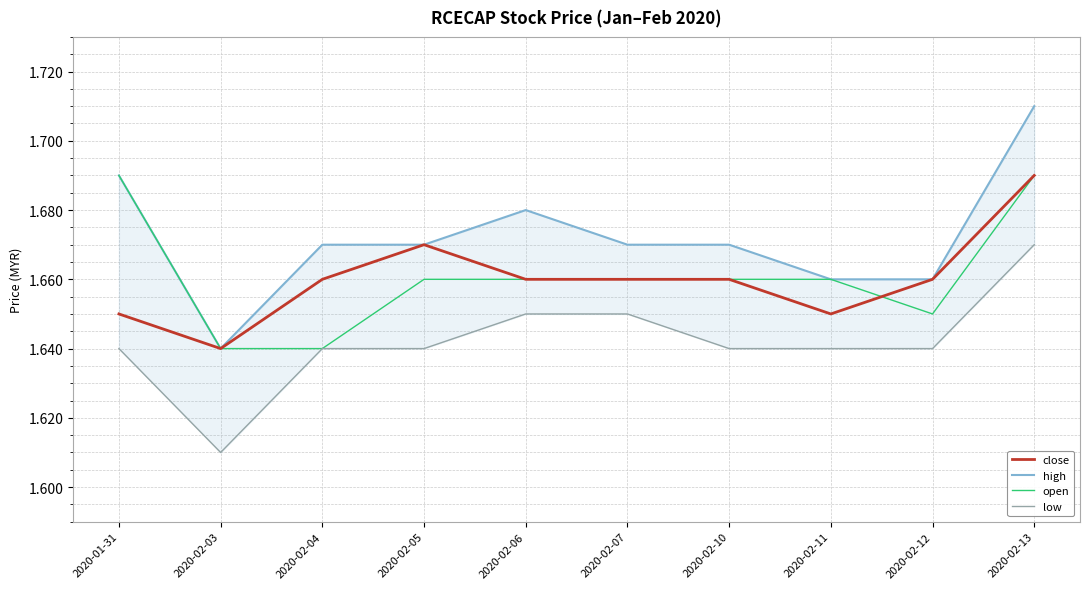

Where is the first local minimum for open?

2020-02-12